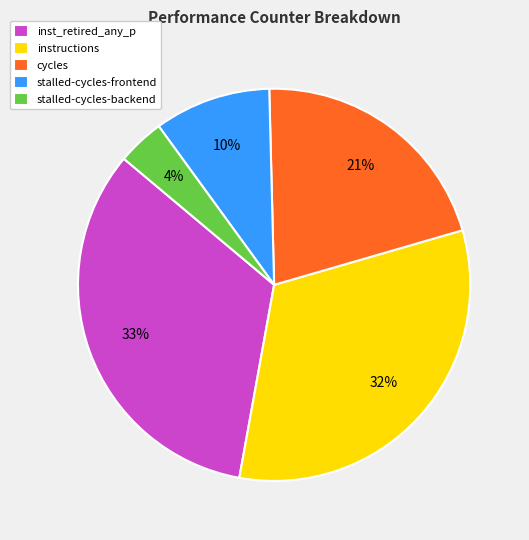

To the nearest percent, what is the combined percentage of inst_retired_any_p and cycles?

54%